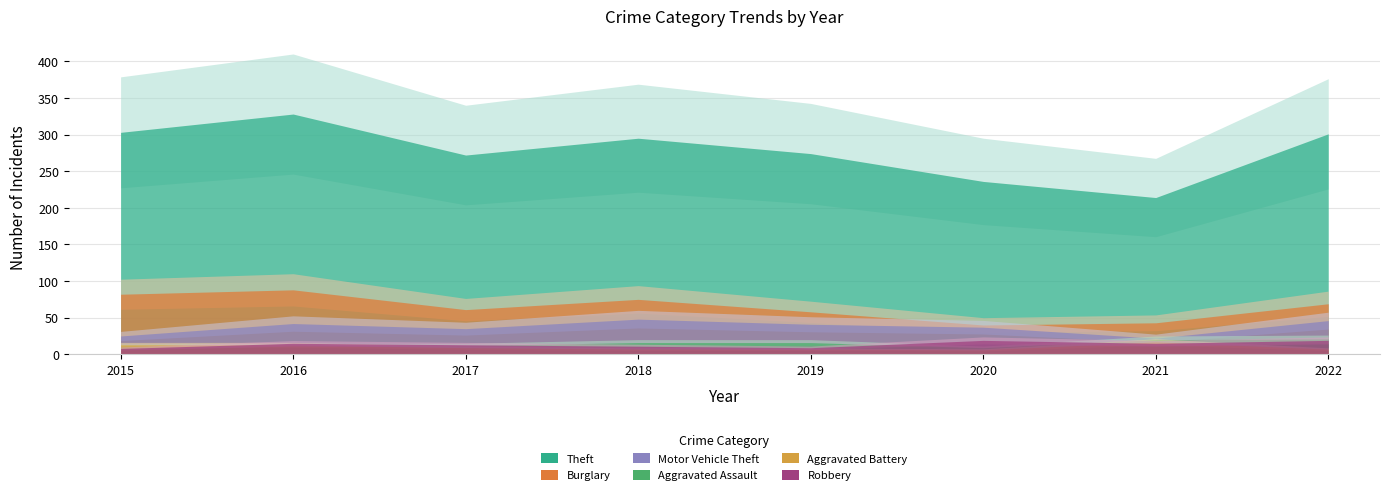

Where is Motor Vehicle Theft nearest to the value 35?

2017